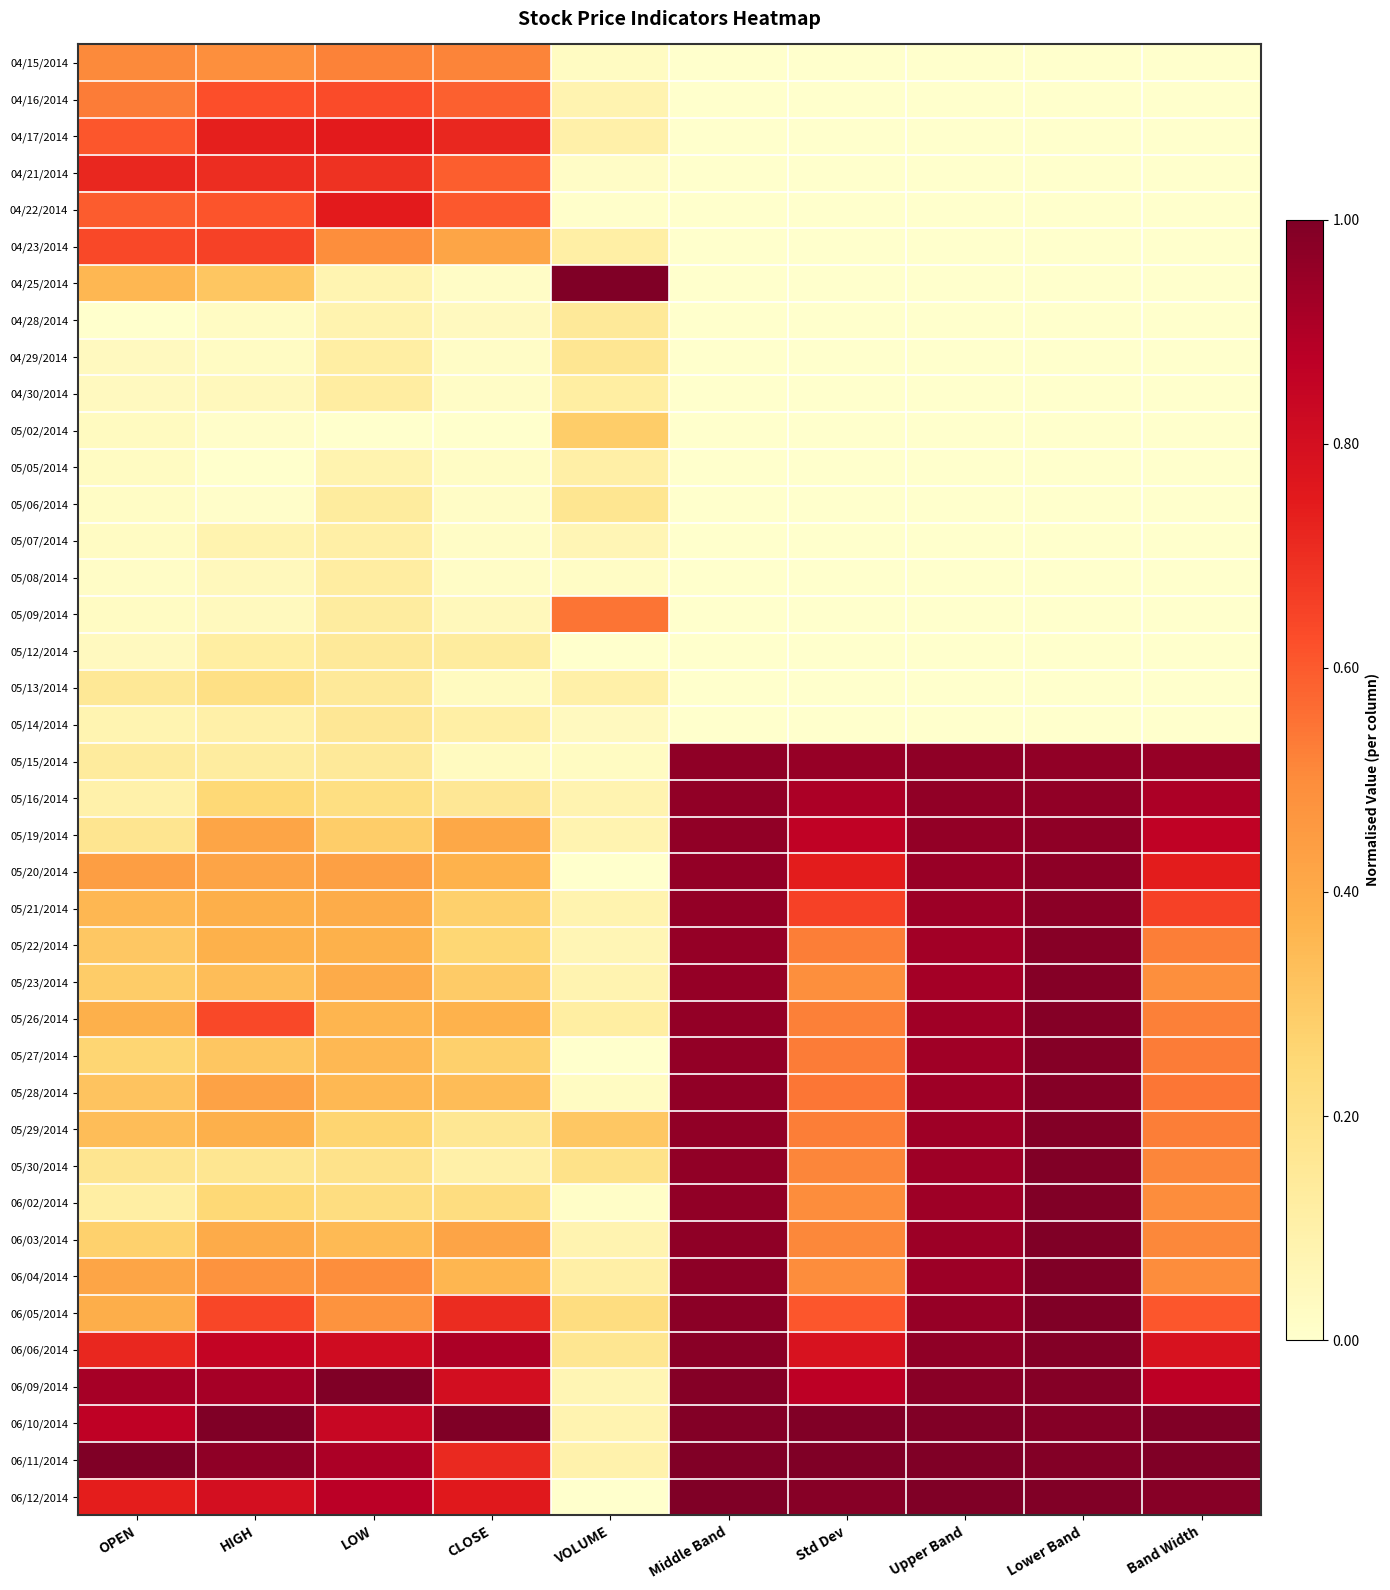

Reading left to right, extract all data points from this chart.

04/15/2014: OPEN=0.5	HIGH=0.5	LOW=0.5	CLOSE=0.5	VOLUME=0.0	Middle Band=0.0	Std Dev=0.0	Upper Band=0.0	Lower Band=0.0	Band Width=0.0
04/16/2014: OPEN=0.5	HIGH=0.6	LOW=0.6	CLOSE=0.6	VOLUME=0.1	Middle Band=0.0	Std Dev=0.0	Upper Band=0.0	Lower Band=0.0	Band Width=0.0
04/17/2014: OPEN=0.6	HIGH=0.7	LOW=0.7	CLOSE=0.7	VOLUME=0.1	Middle Band=0.0	Std Dev=0.0	Upper Band=0.0	Lower Band=0.0	Band Width=0.0
04/21/2014: OPEN=0.7	HIGH=0.7	LOW=0.7	CLOSE=0.6	VOLUME=0.0	Middle Band=0.0	Std Dev=0.0	Upper Band=0.0	Lower Band=0.0	Band Width=0.0
04/22/2014: OPEN=0.6	HIGH=0.6	LOW=0.7	CLOSE=0.6	VOLUME=0.0	Middle Band=0.0	Std Dev=0.0	Upper Band=0.0	Lower Band=0.0	Band Width=0.0
04/23/2014: OPEN=0.6	HIGH=0.7	LOW=0.5	CLOSE=0.4	VOLUME=0.1	Middle Band=0.0	Std Dev=0.0	Upper Band=0.0	Lower Band=0.0	Band Width=0.0
04/25/2014: OPEN=0.4	HIGH=0.3	LOW=0.1	CLOSE=0.0	VOLUME=1.0	Middle Band=0.0	Std Dev=0.0	Upper Band=0.0	Lower Band=0.0	Band Width=0.0
04/28/2014: OPEN=0.0	HIGH=0.0	LOW=0.1	CLOSE=0.0	VOLUME=0.1	Middle Band=0.0	Std Dev=0.0	Upper Band=0.0	Lower Band=0.0	Band Width=0.0
04/29/2014: OPEN=0.0	HIGH=0.0	LOW=0.1	CLOSE=0.0	VOLUME=0.2	Middle Band=0.0	Std Dev=0.0	Upper Band=0.0	Lower Band=0.0	Band Width=0.0
04/30/2014: OPEN=0.0	HIGH=0.0	LOW=0.1	CLOSE=0.0	VOLUME=0.1	Middle Band=0.0	Std Dev=0.0	Upper Band=0.0	Lower Band=0.0	Band Width=0.0
05/02/2014: OPEN=0.0	HIGH=0.0	LOW=0.0	CLOSE=0.0	VOLUME=0.3	Middle Band=0.0	Std Dev=0.0	Upper Band=0.0	Lower Band=0.0	Band Width=0.0
05/05/2014: OPEN=0.0	HIGH=0.0	LOW=0.1	CLOSE=0.0	VOLUME=0.1	Middle Band=0.0	Std Dev=0.0	Upper Band=0.0	Lower Band=0.0	Band Width=0.0
05/06/2014: OPEN=0.0	HIGH=0.0	LOW=0.1	CLOSE=0.0	VOLUME=0.2	Middle Band=0.0	Std Dev=0.0	Upper Band=0.0	Lower Band=0.0	Band Width=0.0
05/07/2014: OPEN=0.0	HIGH=0.1	LOW=0.1	CLOSE=0.0	VOLUME=0.1	Middle Band=0.0	Std Dev=0.0	Upper Band=0.0	Lower Band=0.0	Band Width=0.0
05/08/2014: OPEN=0.0	HIGH=0.0	LOW=0.1	CLOSE=0.0	VOLUME=0.0	Middle Band=0.0	Std Dev=0.0	Upper Band=0.0	Lower Band=0.0	Band Width=0.0
05/09/2014: OPEN=0.0	HIGH=0.0	LOW=0.1	CLOSE=0.1	VOLUME=0.5	Middle Band=0.0	Std Dev=0.0	Upper Band=0.0	Lower Band=0.0	Band Width=0.0
05/12/2014: OPEN=0.0	HIGH=0.1	LOW=0.1	CLOSE=0.1	VOLUME=0.0	Middle Band=0.0	Std Dev=0.0	Upper Band=0.0	Lower Band=0.0	Band Width=0.0
05/13/2014: OPEN=0.2	HIGH=0.2	LOW=0.1	CLOSE=0.0	VOLUME=0.1	Middle Band=0.0	Std Dev=0.0	Upper Band=0.0	Lower Band=0.0	Band Width=0.0
05/14/2014: OPEN=0.1	HIGH=0.1	LOW=0.2	CLOSE=0.1	VOLUME=0.0	Middle Band=0.0	Std Dev=0.0	Upper Band=0.0	Lower Band=0.0	Band Width=0.0
05/15/2014: OPEN=0.1	HIGH=0.1	LOW=0.1	CLOSE=0.0	VOLUME=0.0	Middle Band=1.0	Std Dev=1.0	Upper Band=1.0	Lower Band=1.0	Band Width=1.0
05/16/2014: OPEN=0.1	HIGH=0.2	LOW=0.2	CLOSE=0.2	VOLUME=0.1	Middle Band=1.0	Std Dev=0.9	Upper Band=1.0	Lower Band=1.0	Band Width=0.9
05/19/2014: OPEN=0.2	HIGH=0.4	LOW=0.3	CLOSE=0.4	VOLUME=0.1	Middle Band=1.0	Std Dev=0.9	Upper Band=1.0	Lower Band=1.0	Band Width=0.9
05/20/2014: OPEN=0.4	HIGH=0.4	LOW=0.4	CLOSE=0.4	VOLUME=0.0	Middle Band=1.0	Std Dev=0.7	Upper Band=0.9	Lower Band=1.0	Band Width=0.7
05/21/2014: OPEN=0.4	HIGH=0.4	LOW=0.4	CLOSE=0.3	VOLUME=0.1	Middle Band=1.0	Std Dev=0.7	Upper Band=0.9	Lower Band=1.0	Band Width=0.7
05/22/2014: OPEN=0.3	HIGH=0.4	LOW=0.4	CLOSE=0.3	VOLUME=0.1	Middle Band=1.0	Std Dev=0.5	Upper Band=0.9	Lower Band=1.0	Band Width=0.5
05/23/2014: OPEN=0.3	HIGH=0.3	LOW=0.4	CLOSE=0.3	VOLUME=0.1	Middle Band=1.0	Std Dev=0.5	Upper Band=0.9	Lower Band=1.0	Band Width=0.5
05/26/2014: OPEN=0.4	HIGH=0.6	LOW=0.4	CLOSE=0.4	VOLUME=0.1	Middle Band=1.0	Std Dev=0.5	Upper Band=0.9	Lower Band=1.0	Band Width=0.5
05/27/2014: OPEN=0.3	HIGH=0.3	LOW=0.4	CLOSE=0.3	VOLUME=0.0	Middle Band=1.0	Std Dev=0.5	Upper Band=0.9	Lower Band=1.0	Band Width=0.5
05/28/2014: OPEN=0.3	HIGH=0.4	LOW=0.4	CLOSE=0.3	VOLUME=0.0	Middle Band=1.0	Std Dev=0.5	Upper Band=0.9	Lower Band=1.0	Band Width=0.5
05/29/2014: OPEN=0.3	HIGH=0.4	LOW=0.3	CLOSE=0.2	VOLUME=0.3	Middle Band=1.0	Std Dev=0.5	Upper Band=0.9	Lower Band=1.0	Band Width=0.5
05/30/2014: OPEN=0.2	HIGH=0.2	LOW=0.2	CLOSE=0.1	VOLUME=0.2	Middle Band=1.0	Std Dev=0.5	Upper Band=0.9	Lower Band=1.0	Band Width=0.5
06/02/2014: OPEN=0.1	HIGH=0.2	LOW=0.2	CLOSE=0.2	VOLUME=0.0	Middle Band=1.0	Std Dev=0.5	Upper Band=0.9	Lower Band=1.0	Band Width=0.5
06/03/2014: OPEN=0.3	HIGH=0.4	LOW=0.3	CLOSE=0.4	VOLUME=0.1	Middle Band=1.0	Std Dev=0.5	Upper Band=0.9	Lower Band=1.0	Band Width=0.5
06/04/2014: OPEN=0.4	HIGH=0.5	LOW=0.5	CLOSE=0.4	VOLUME=0.1	Middle Band=1.0	Std Dev=0.5	Upper Band=0.9	Lower Band=1.0	Band Width=0.5
06/05/2014: OPEN=0.4	HIGH=0.6	LOW=0.5	CLOSE=0.7	VOLUME=0.2	Middle Band=1.0	Std Dev=0.6	Upper Band=1.0	Lower Band=1.0	Band Width=0.6
06/06/2014: OPEN=0.7	HIGH=0.9	LOW=0.8	CLOSE=0.9	VOLUME=0.2	Middle Band=1.0	Std Dev=0.8	Upper Band=1.0	Lower Band=1.0	Band Width=0.8
06/09/2014: OPEN=0.9	HIGH=0.9	LOW=1.0	CLOSE=0.8	VOLUME=0.1	Middle Band=1.0	Std Dev=0.9	Upper Band=1.0	Lower Band=1.0	Band Width=0.9
06/10/2014: OPEN=0.9	HIGH=1.0	LOW=0.8	CLOSE=1.0	VOLUME=0.1	Middle Band=1.0	Std Dev=1.0	Upper Band=1.0	Lower Band=1.0	Band Width=1.0
06/11/2014: OPEN=1.0	HIGH=1.0	LOW=0.9	CLOSE=0.7	VOLUME=0.1	Middle Band=1.0	Std Dev=1.0	Upper Band=1.0	Lower Band=1.0	Band Width=1.0
06/12/2014: OPEN=0.7	HIGH=0.8	LOW=0.9	CLOSE=0.8	VOLUME=0.0	Middle Band=1.0	Std Dev=1.0	Upper Band=1.0	Lower Band=1.0	Band Width=1.0